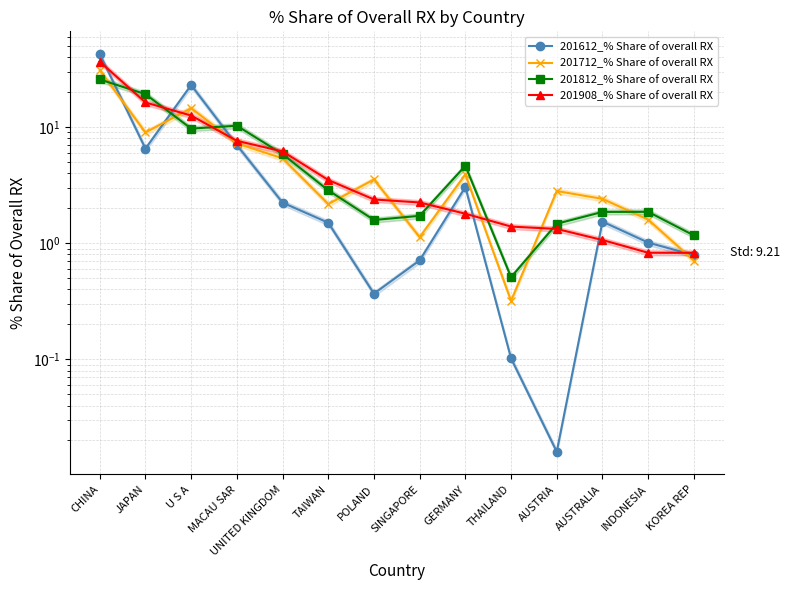

How many data points does each series have?

14